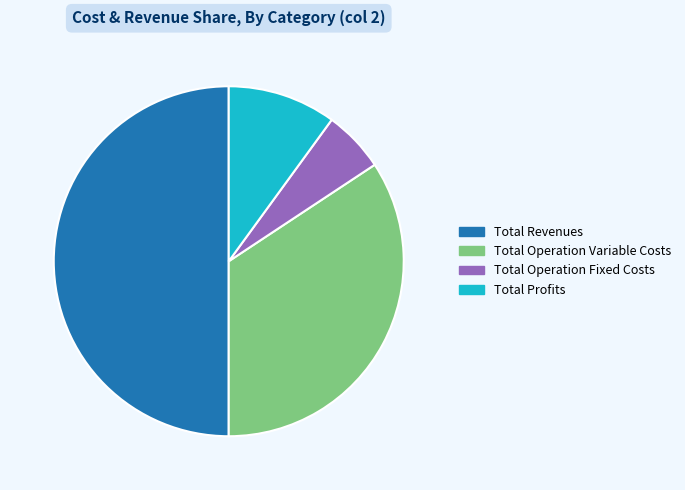

Rank the categories by value from lowest to highest.

Total Operation Fixed Costs, Total Profits, Total Operation Variable Costs, Total Revenues